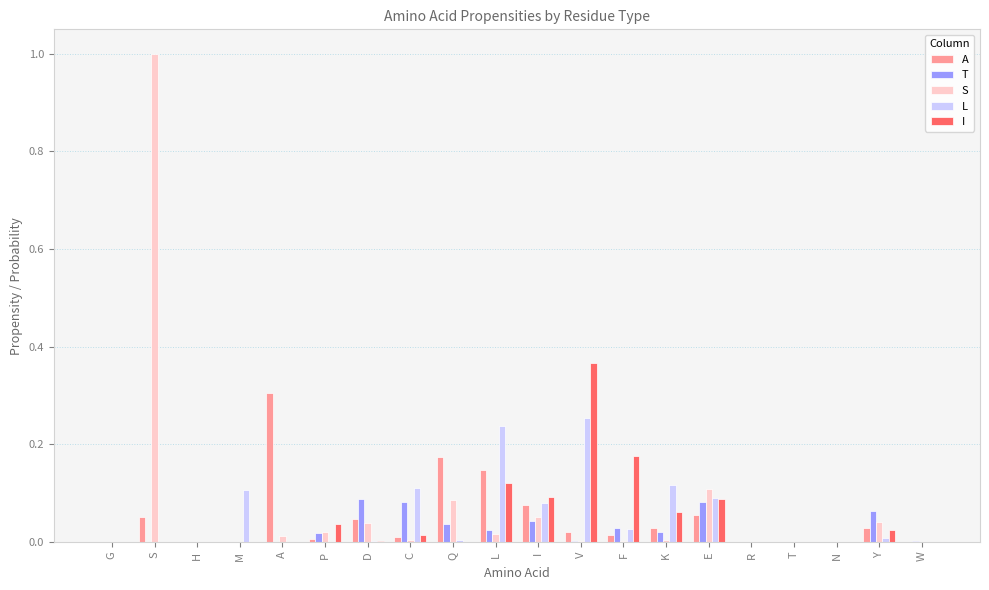

At which category is the sum across all series the highest?

S